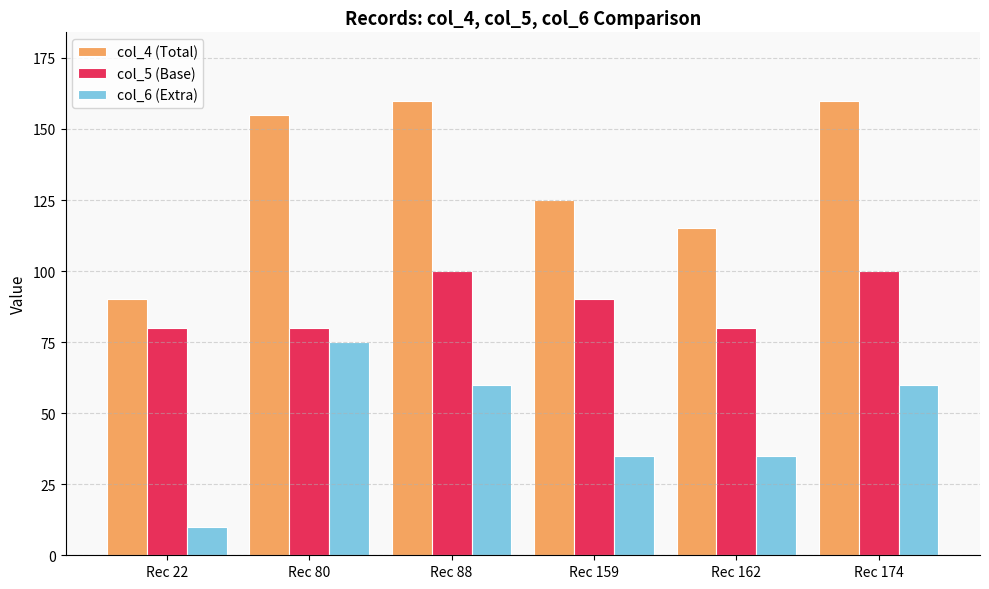

How many data points in col_6 (Extra) are less than 60?

3